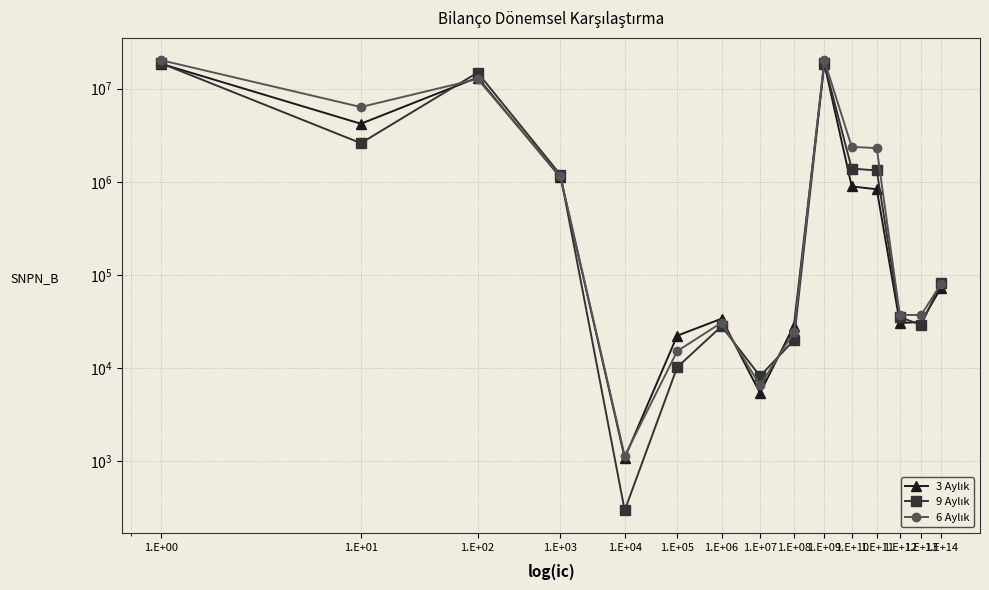

Reading left to right, what are all the values shown in this chart?

3 Aylık: 18527063	4205493	13183439	1114857	1080	22194	33834	5377	28457	18560897	892765	831201	30339	31213	72675
9 Aylık: 18718749	2601115	14918109	1188822	522	10181	28033	8162	19871	18746782	1386973	1322864	35158	28951	82563
6 Aylık: 20231057	6360272	12714208	1140305	1132	15140	30668	6516	24152	20261725	2375260	2301086	37164	37010	80104